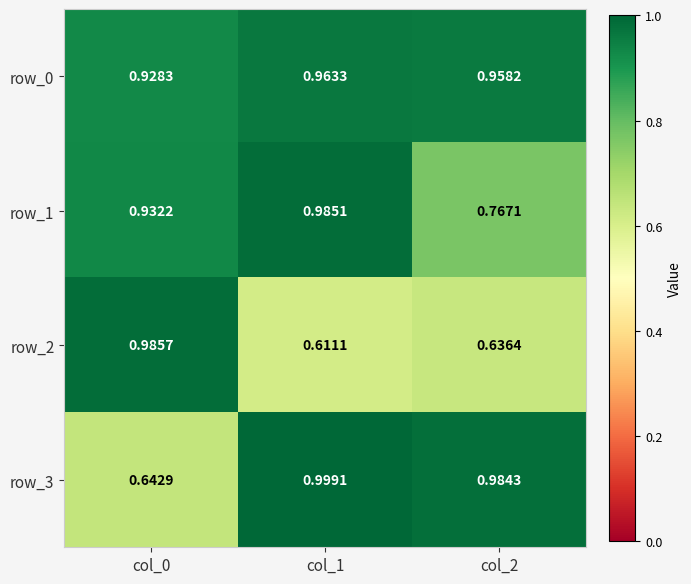

How many series are shown in this chart?

4